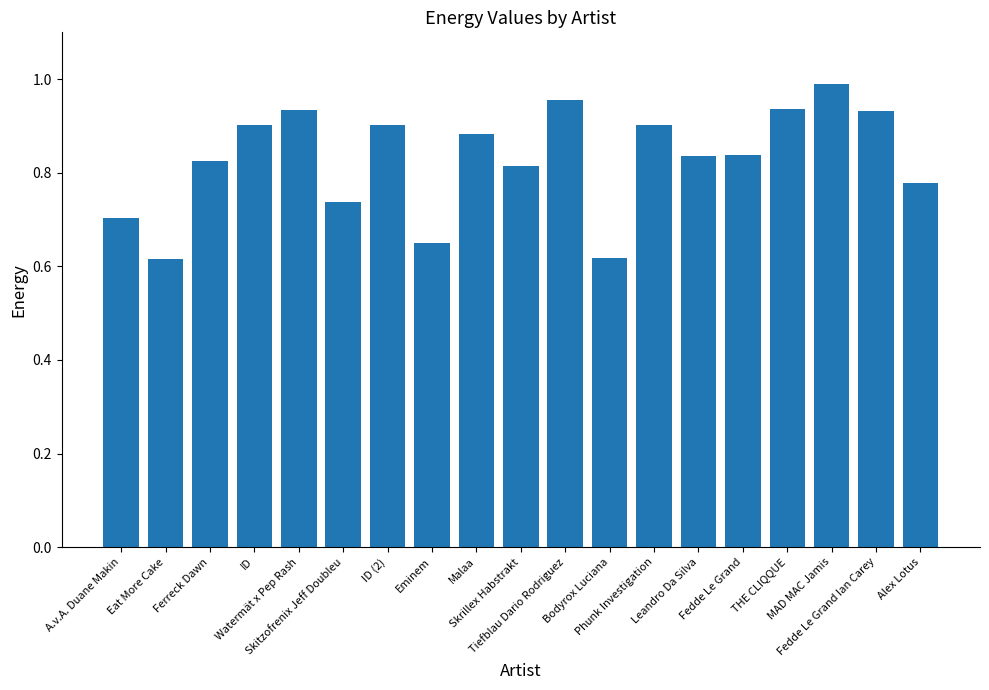

The value at Watermät x Pep Rash is 0.9. True or false?

True